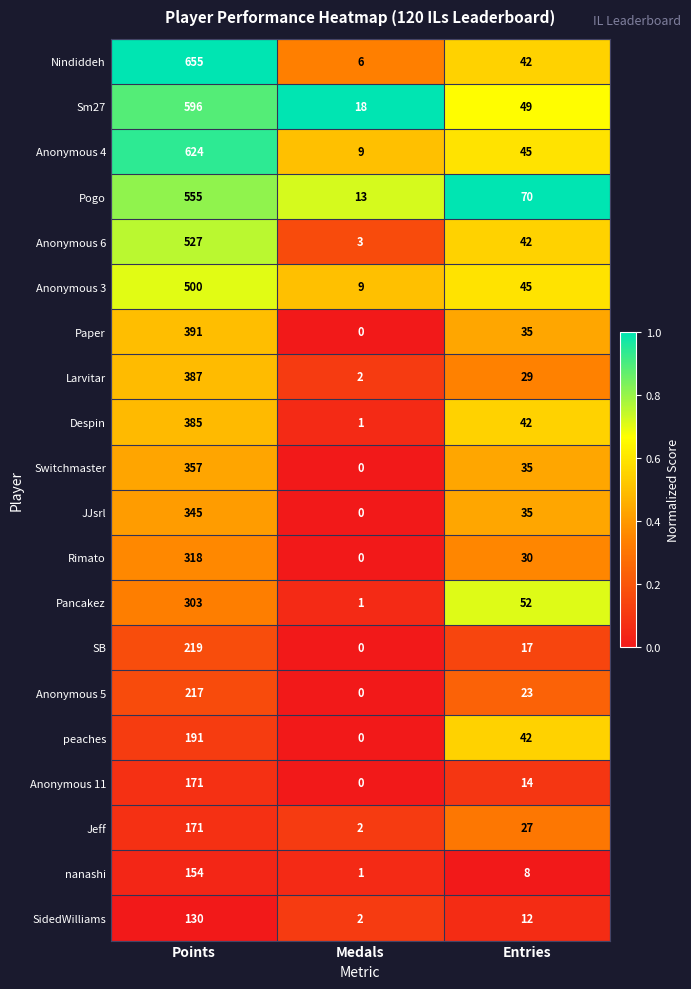

What is the spread (max minus min) of values at Medals?

18